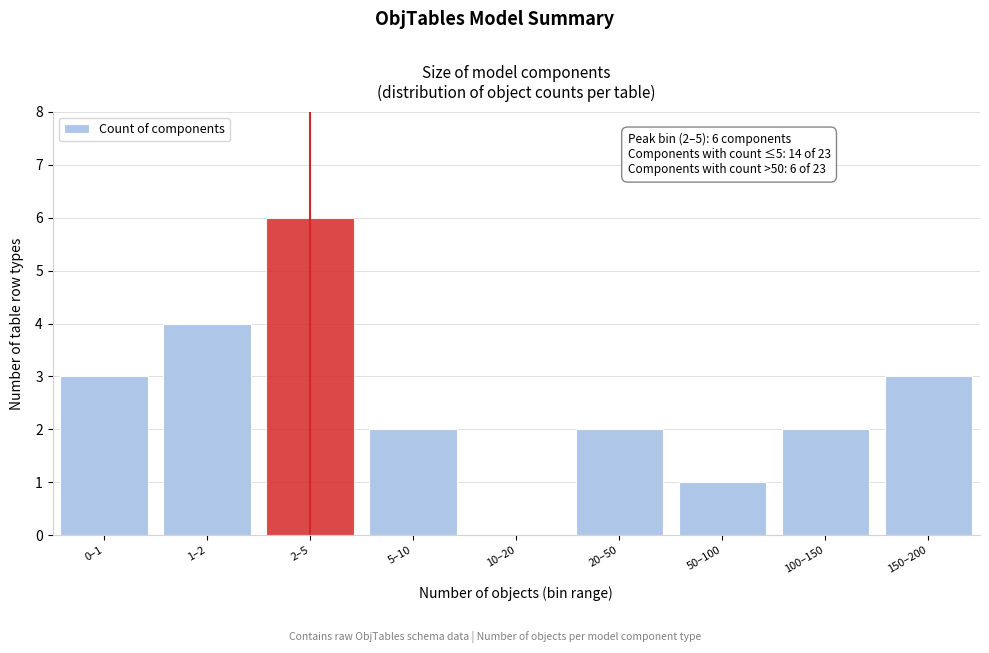

Reading right to left, list all the values displayed in this chart.

150–200=3	100–150=2	50–100=1	20–50=2	10–20=0	5–10=2	2–5=6	1–2=4	0–1=3